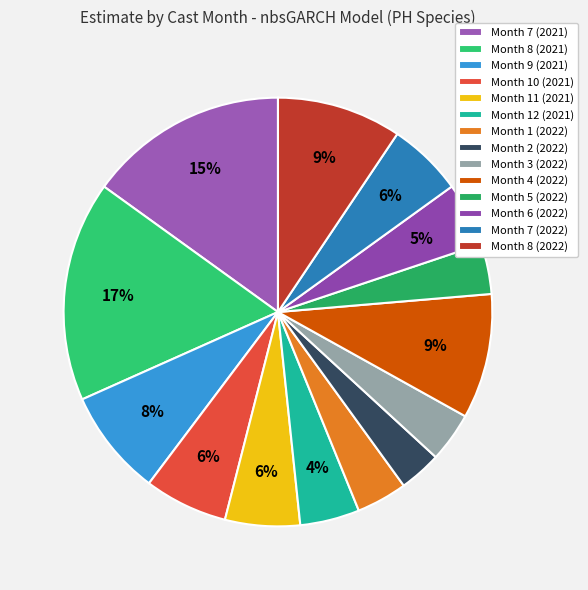

Which slice is the smallest?

Month 2 (2022)